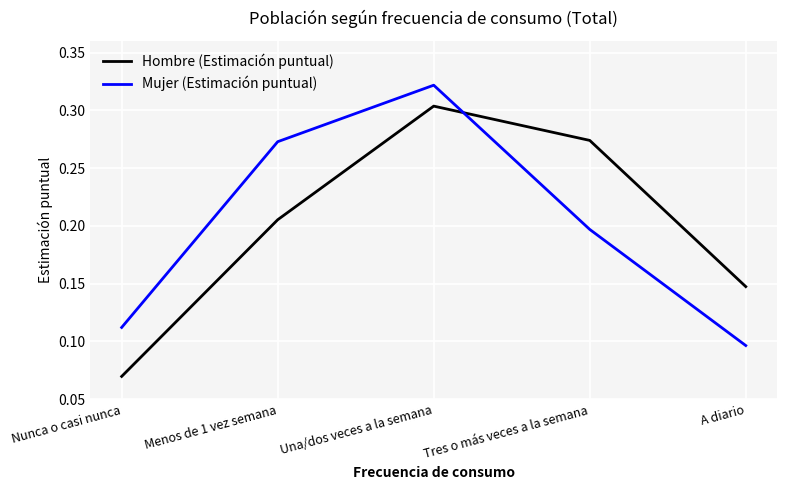

Count the number of data series in this chart.

2